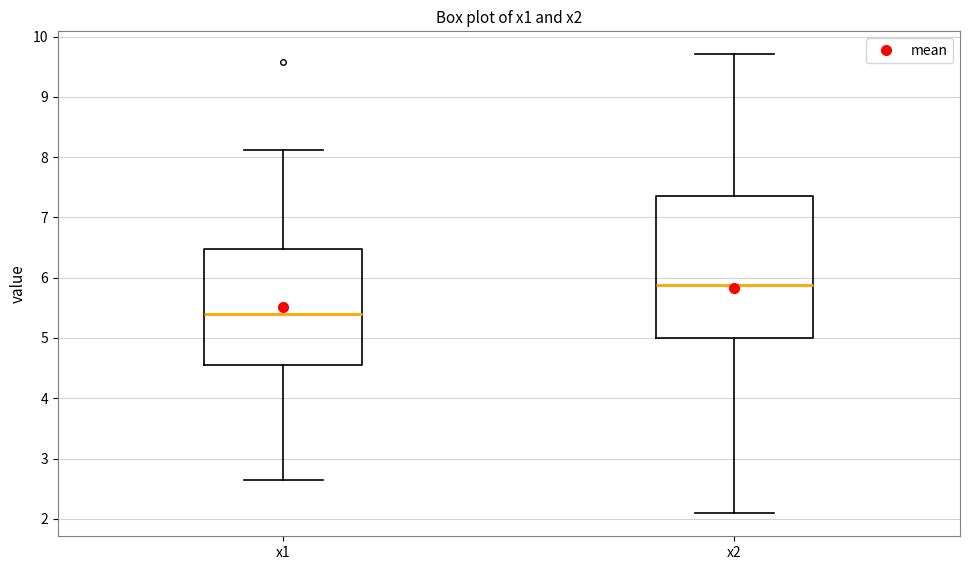

Which box is the tallest, from its lower edge to its upper edge?

x2